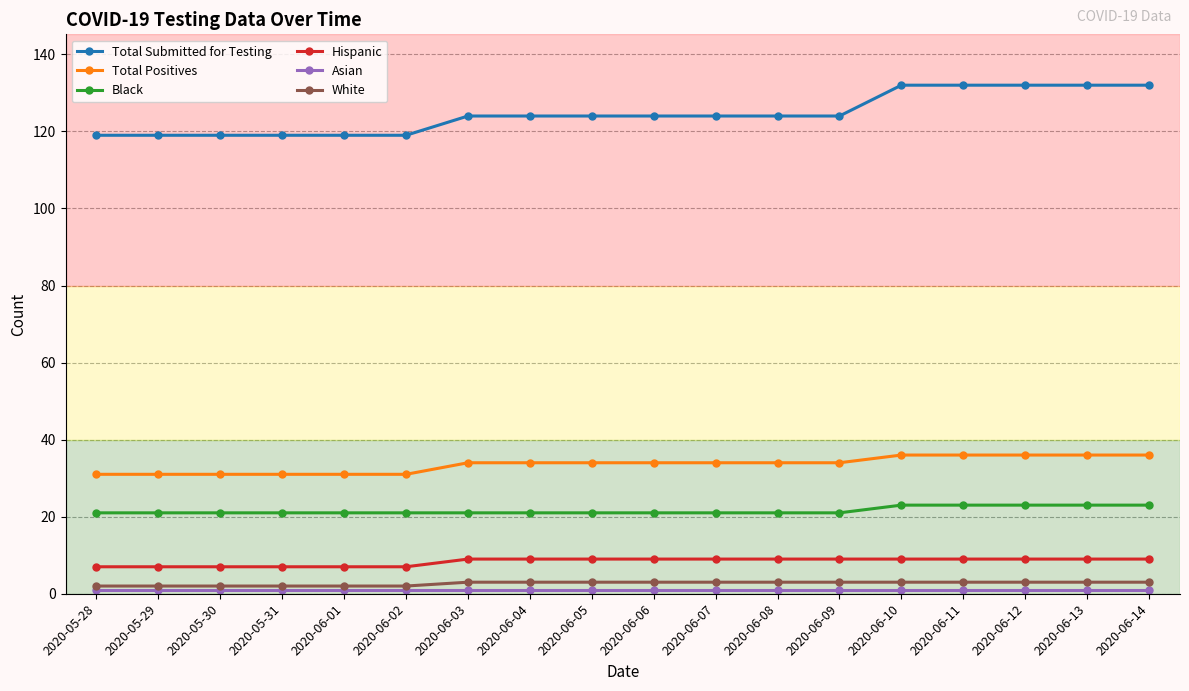

True or false: Total Positives and Black cross at least once.

False